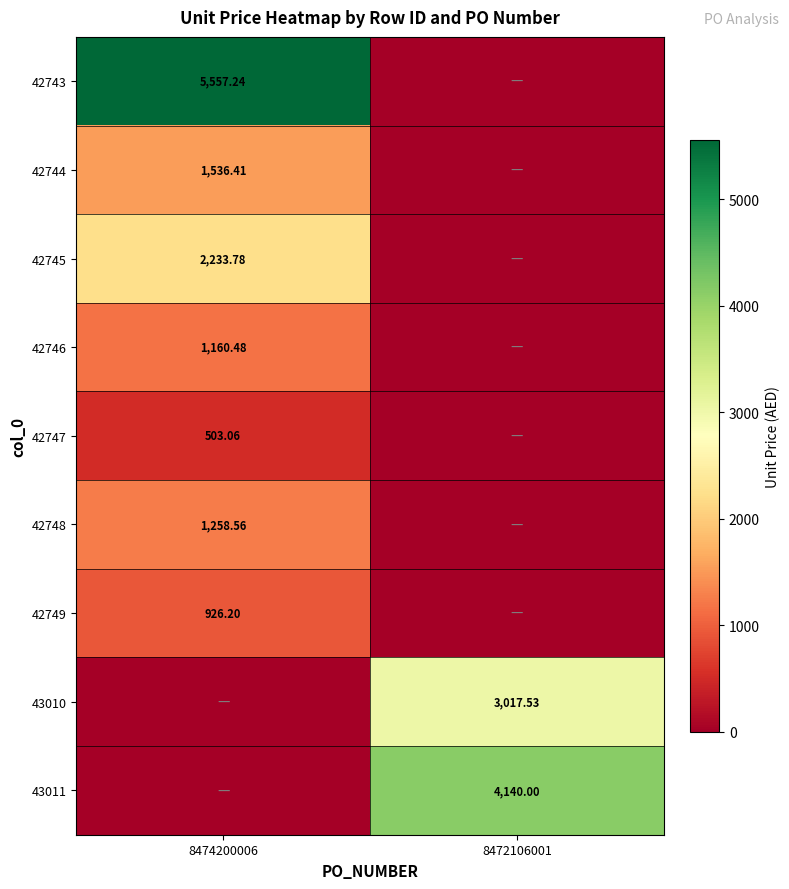

What value does the 42749 series have at 8474200006?

926.2